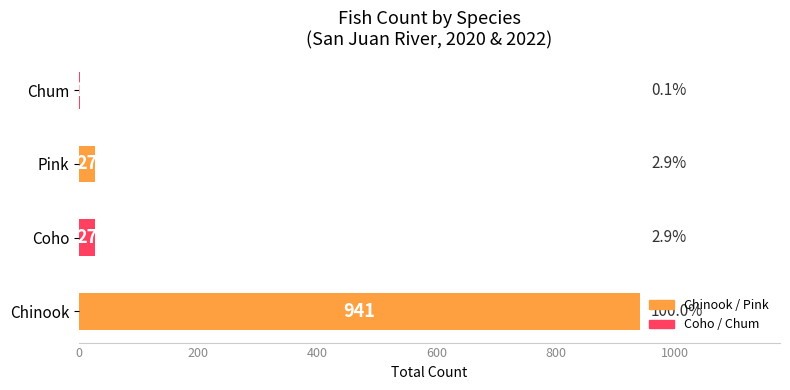

Are the bars grouped side by side (vs. stacked)?

No